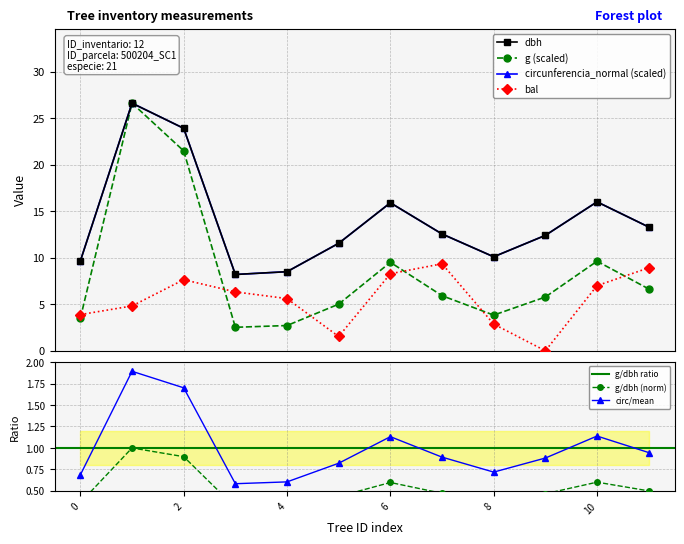

In dbh, how many points are lower than both neighbors (excluding endpoints)?

2